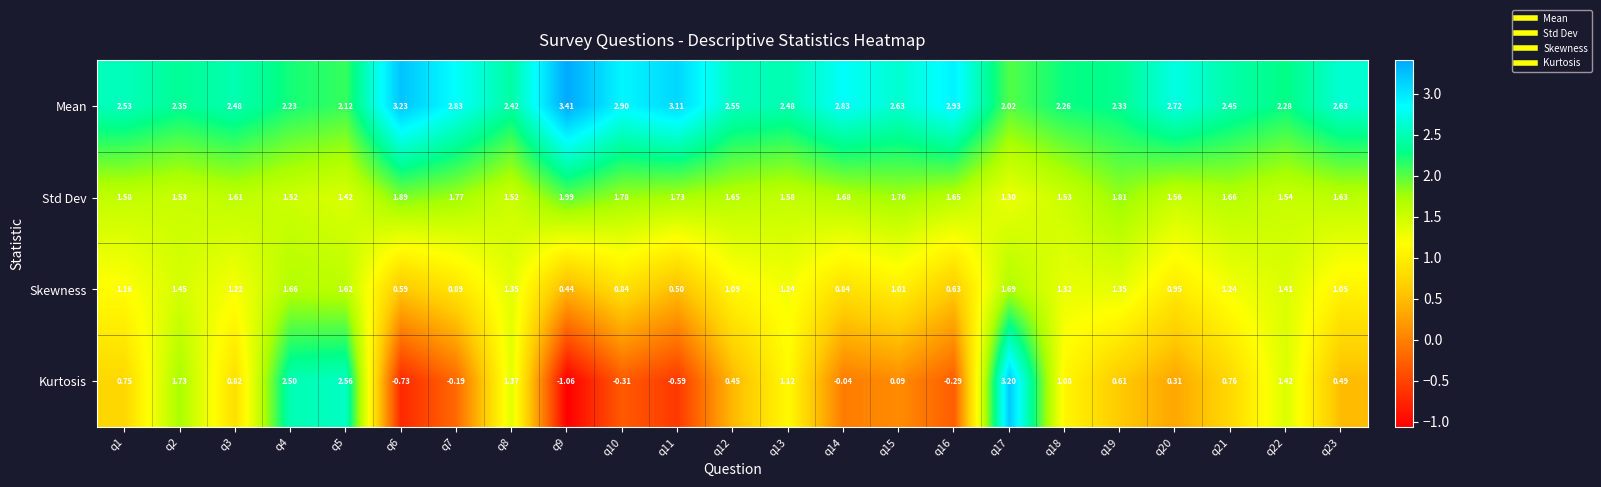

Which series changed the most between q10 and q20?

Kurtosis